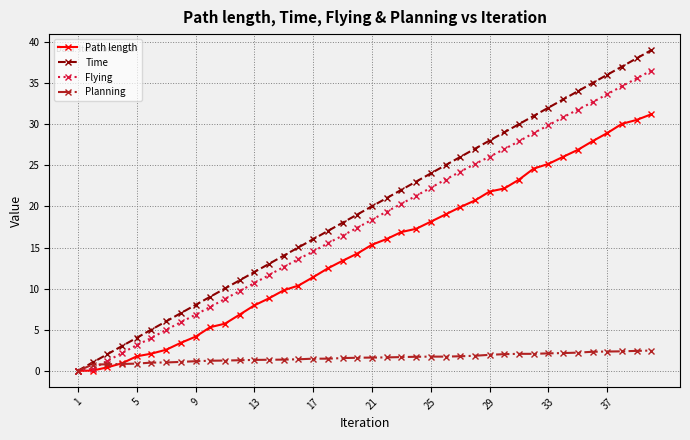

Rank the series by their maximum value, from lowest to highest.

Planning, Path length, Flying, Time